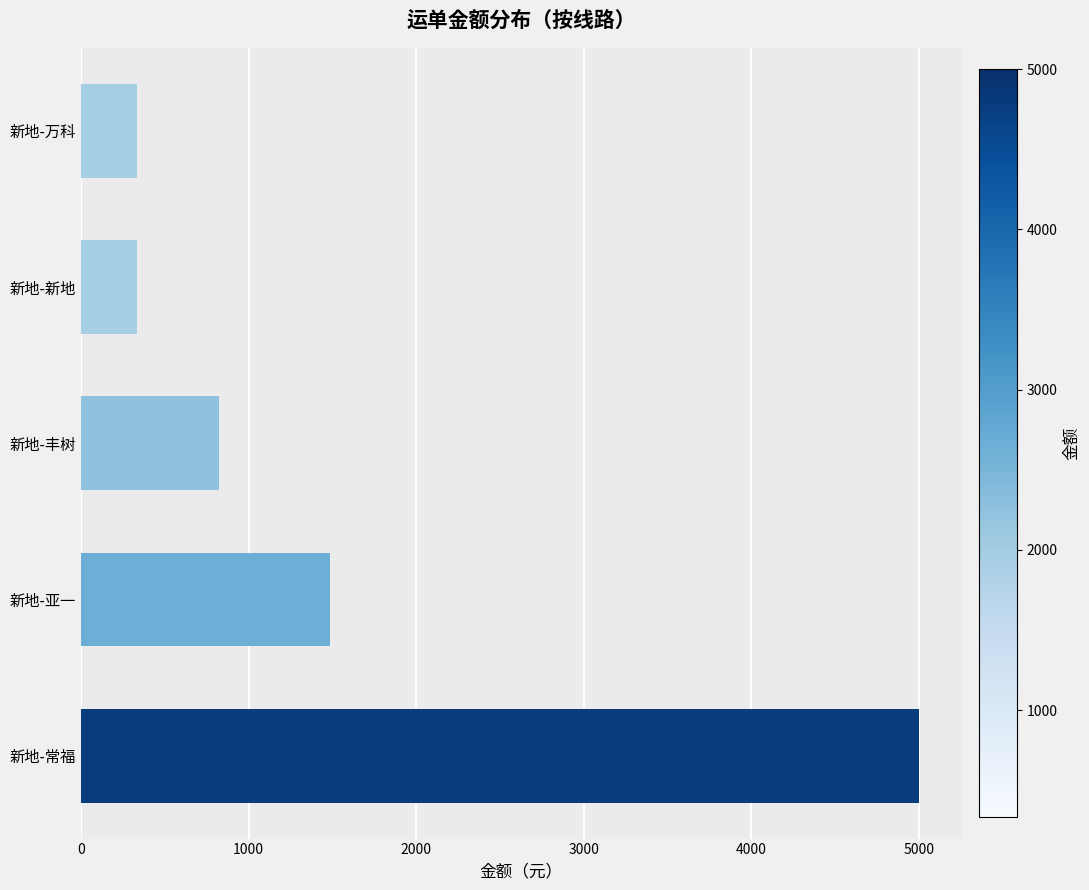

What is the minimum value shown in the chart?

330